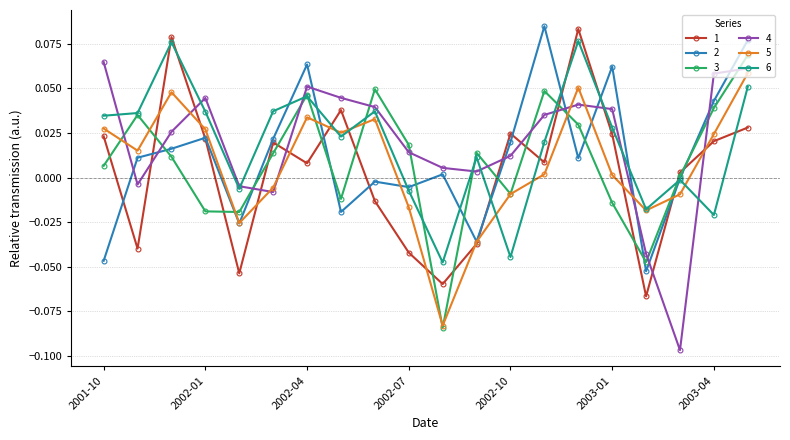

How many interior local valleys does the 1 series have?

6